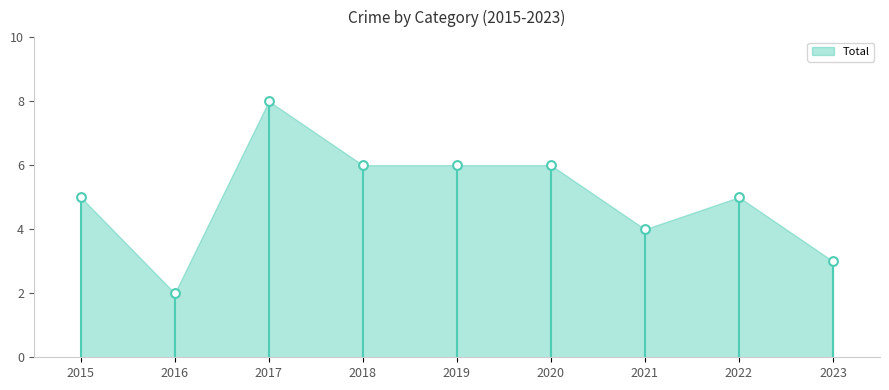

What is the range of Y values (max minus min)?

6